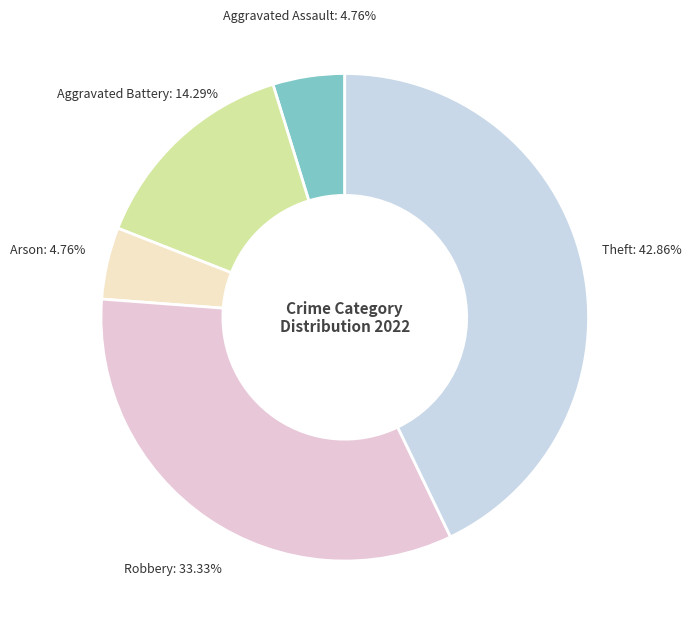

Approximately how many times larger is the value at Theft compared to Arson?

9.0